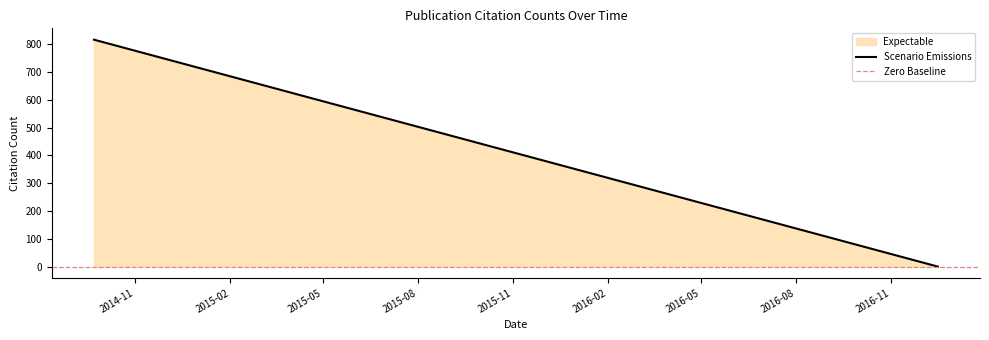

What is the difference between the values at 2016-10-11 and 2016-05-12?

152